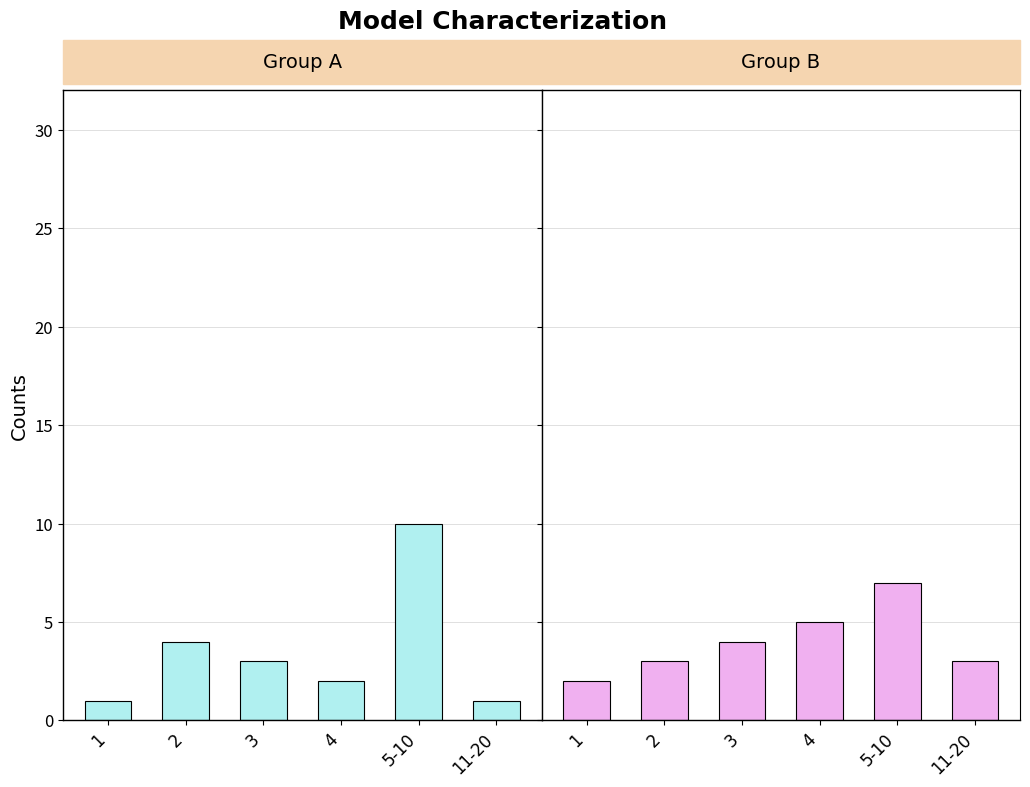

Which category has the highest value across all series?

5-10